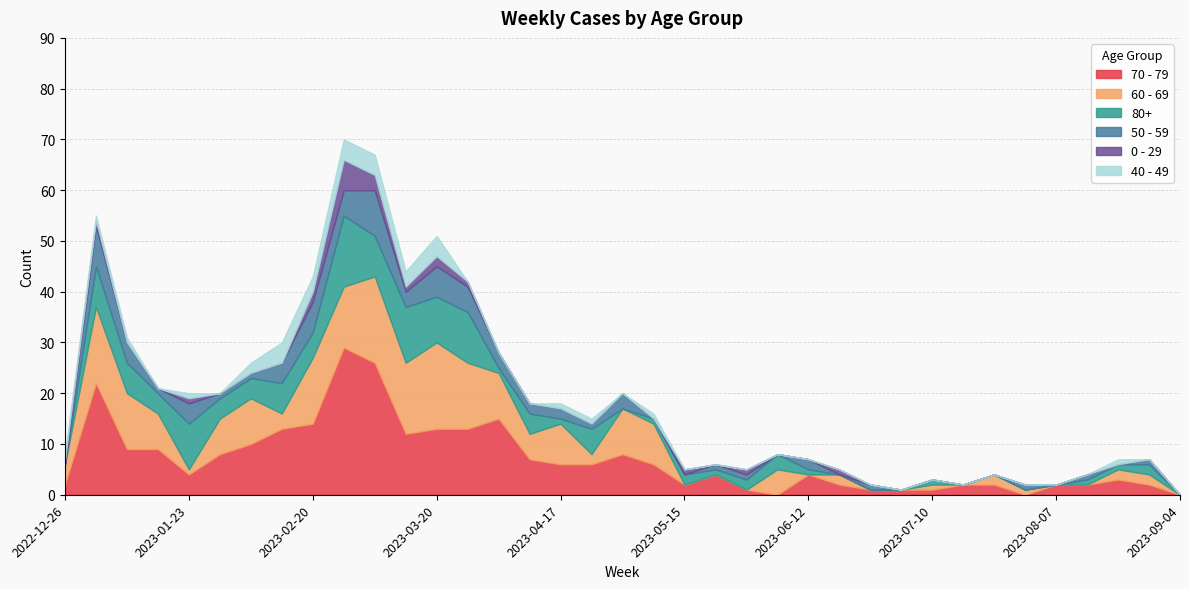

Which category has the lowest value across all series?

2023-06-05